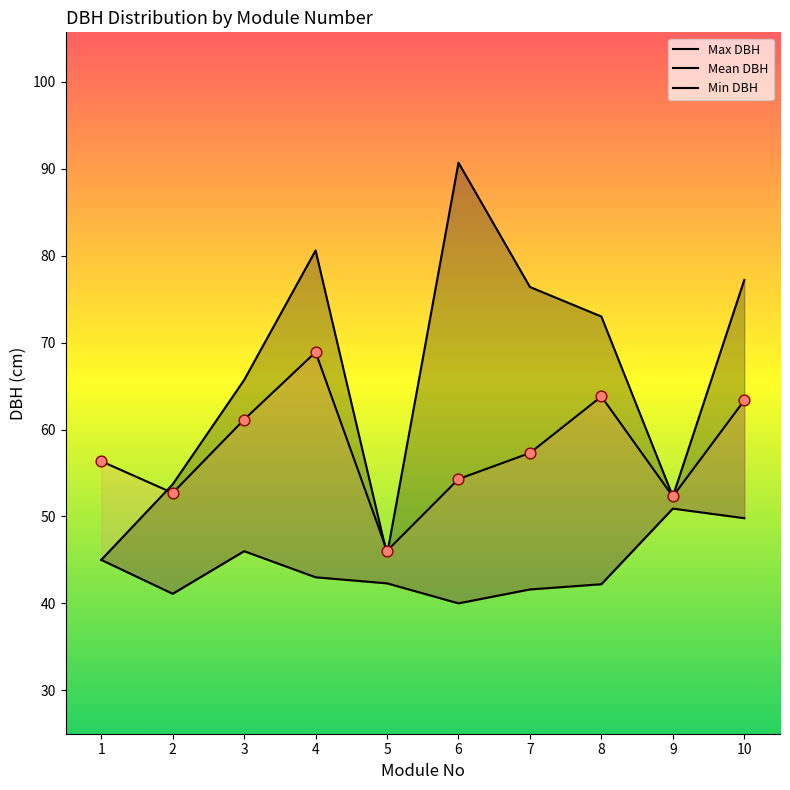

Is the value of Max DBH at 2 greater than the value of Min DBH at 5?

Yes